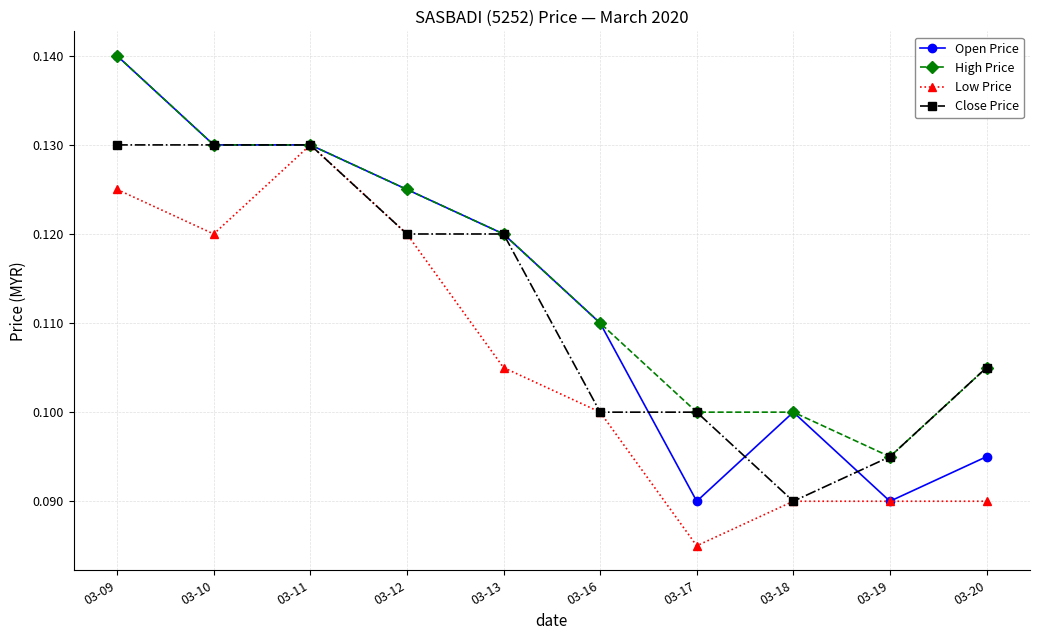

True or false: High Price has a value of 0.2 at 03-11.

False